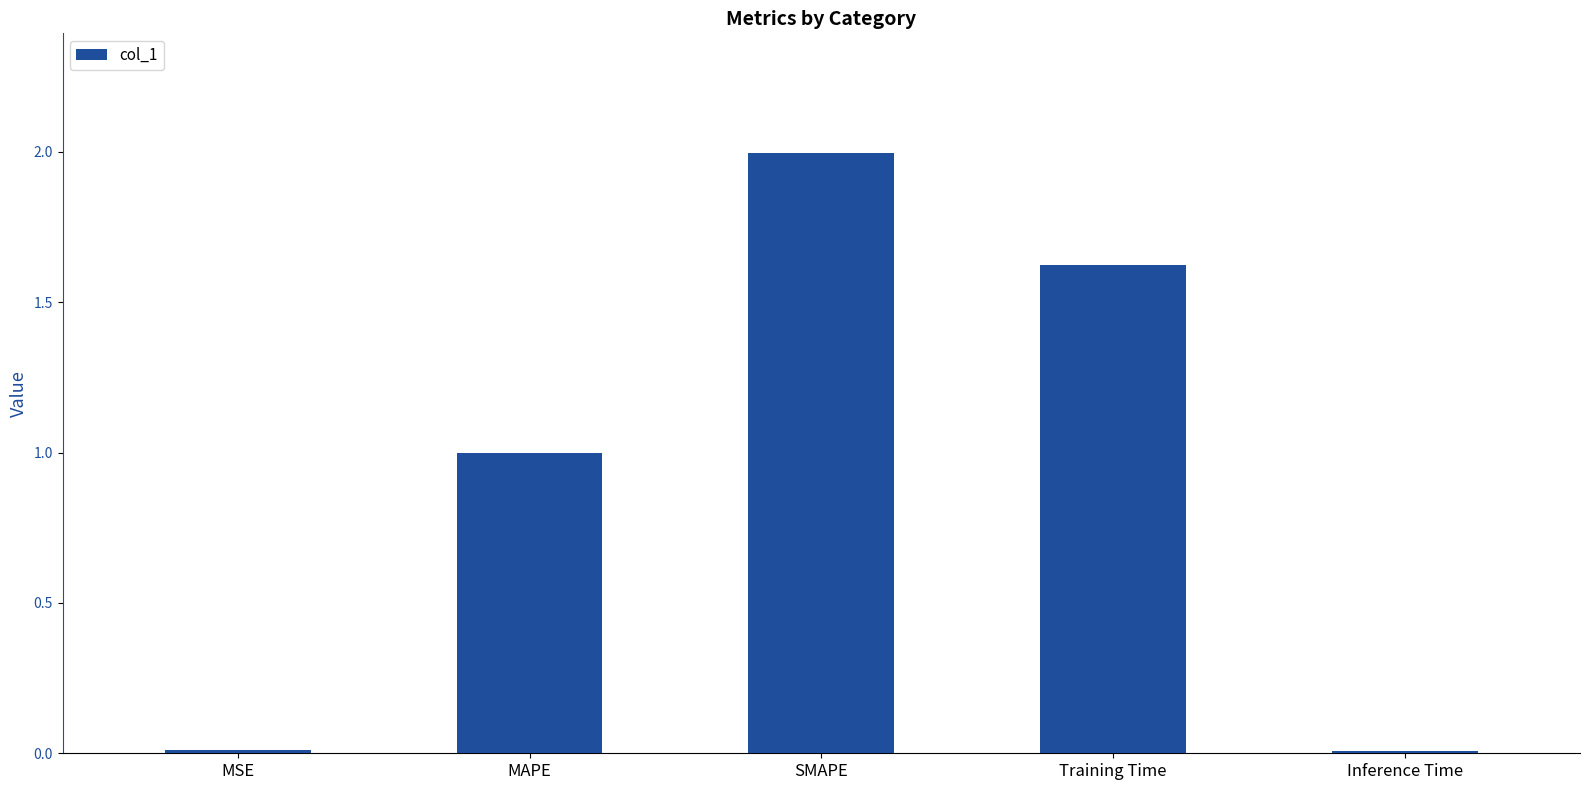

What position from the left is Inference Time?

5